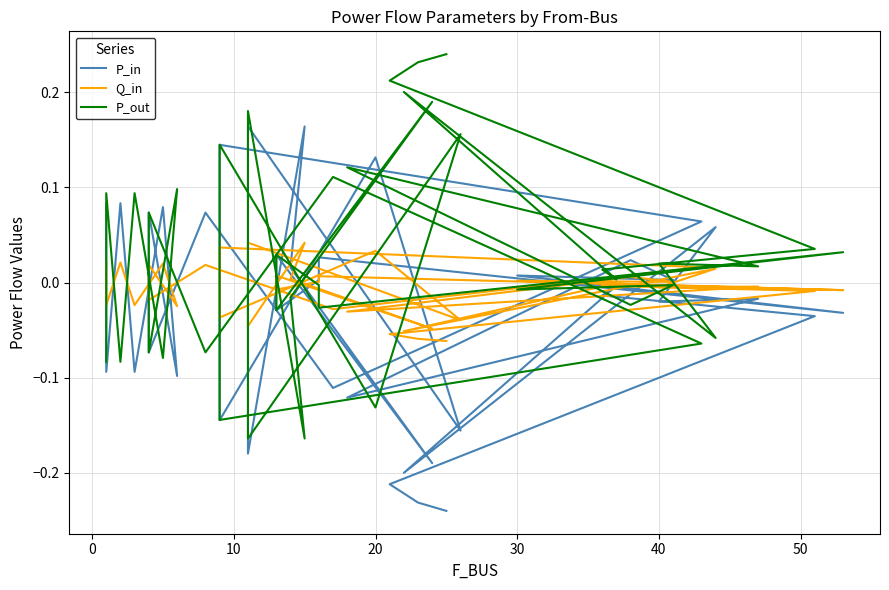

At how many categories does at least one series exceed 0?

40